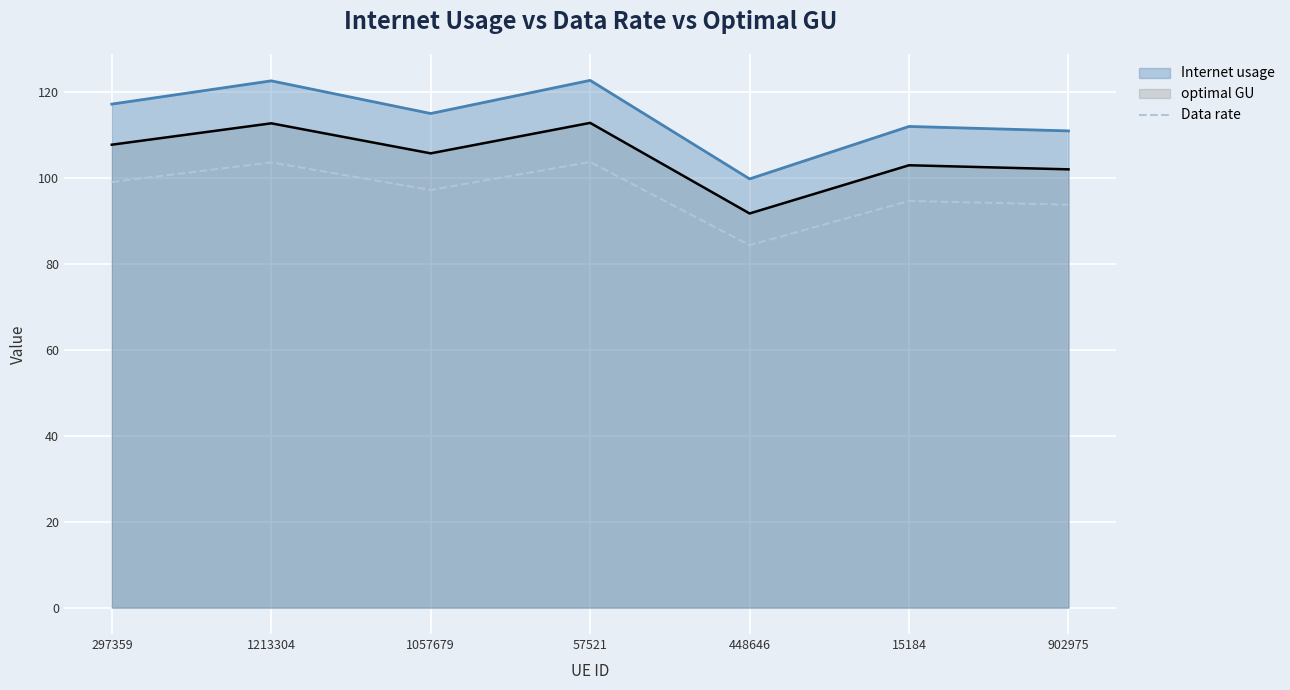

What is the smallest value displayed?

84.3